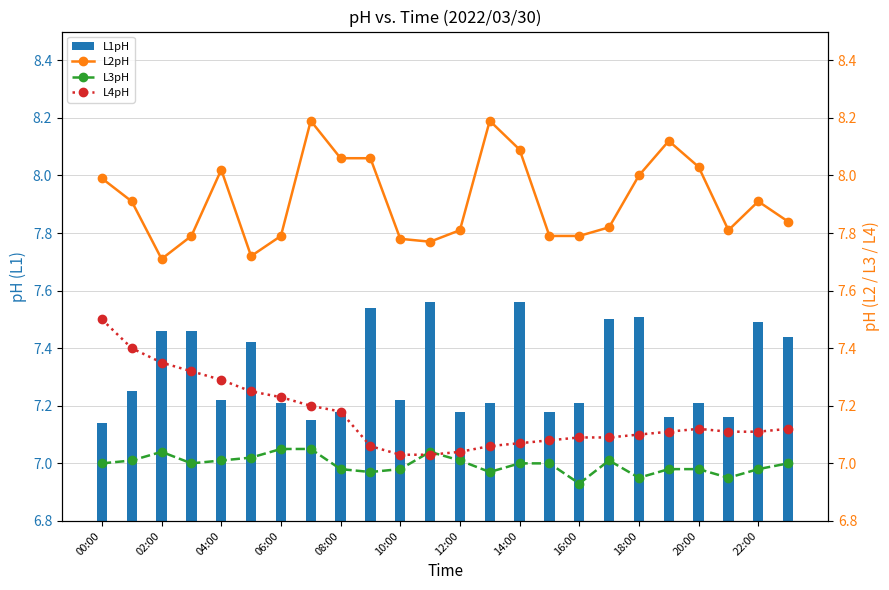

What is the lowest value of the L3pH series?

6.9